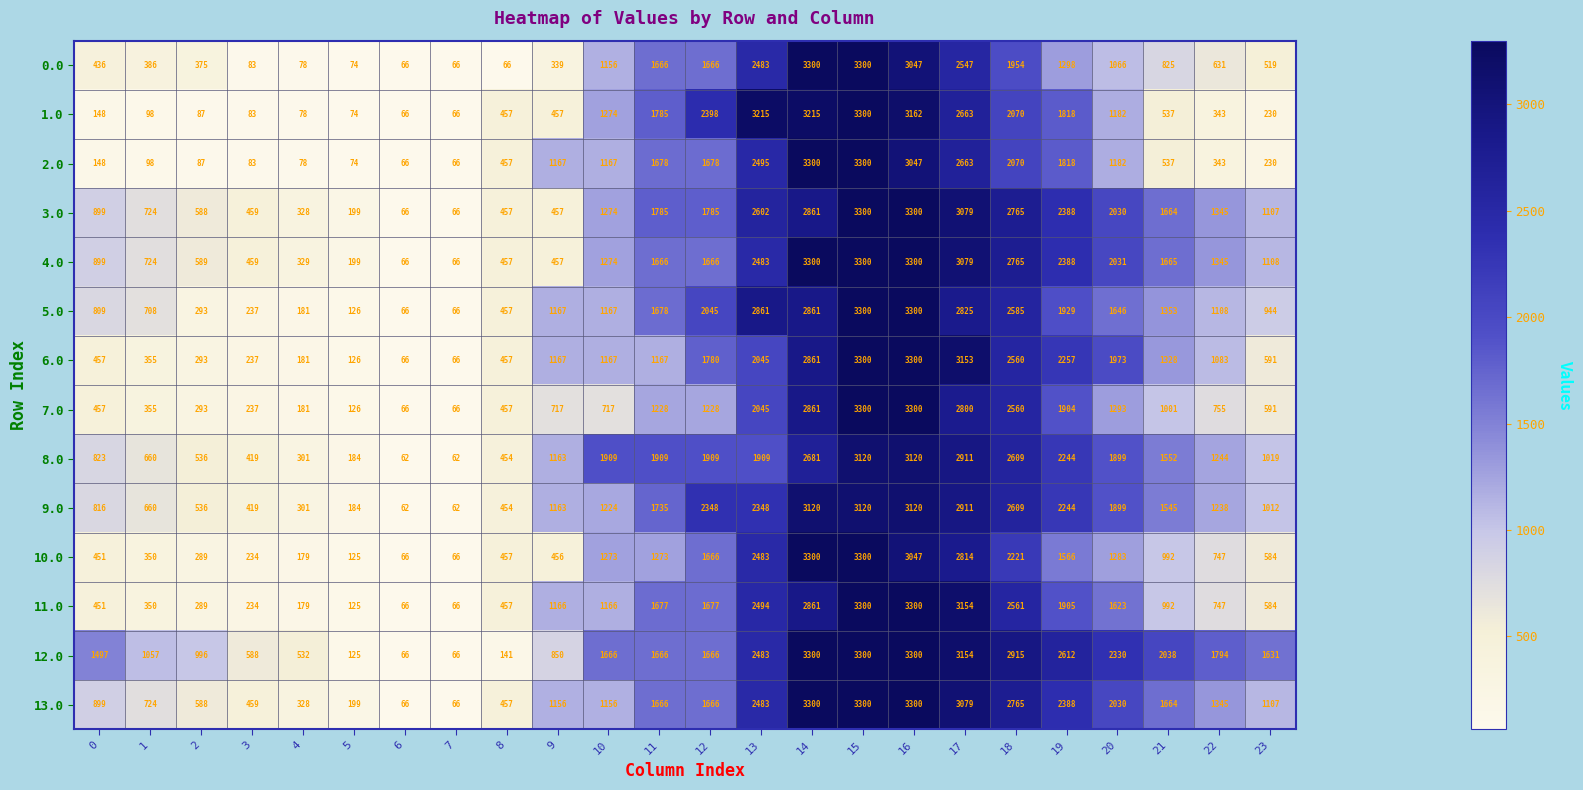

Where does the 9.0 series first go above 1238?

11